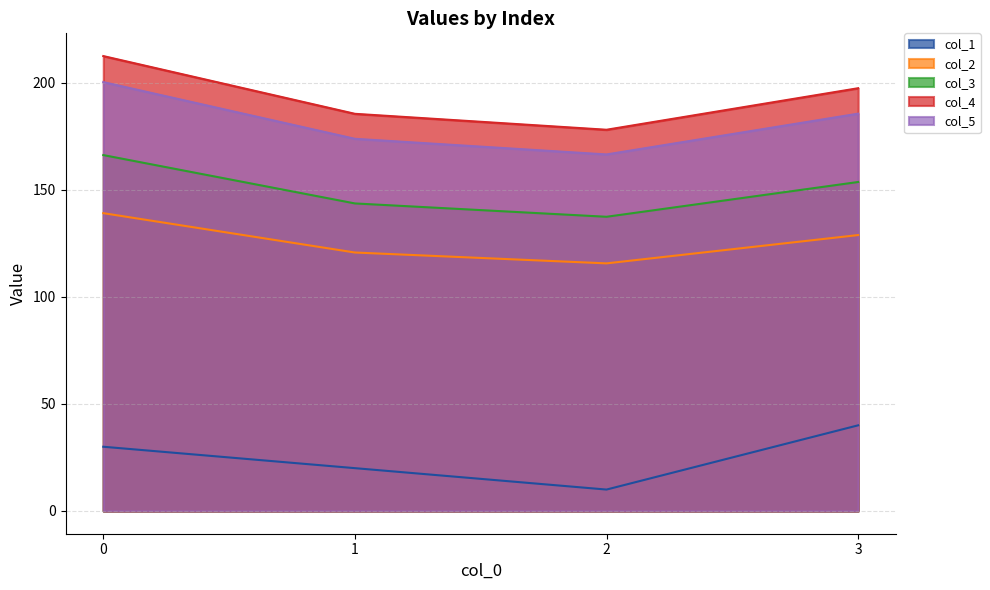

What is the difference between the maximum and minimum values in the col_5 series?

33.8